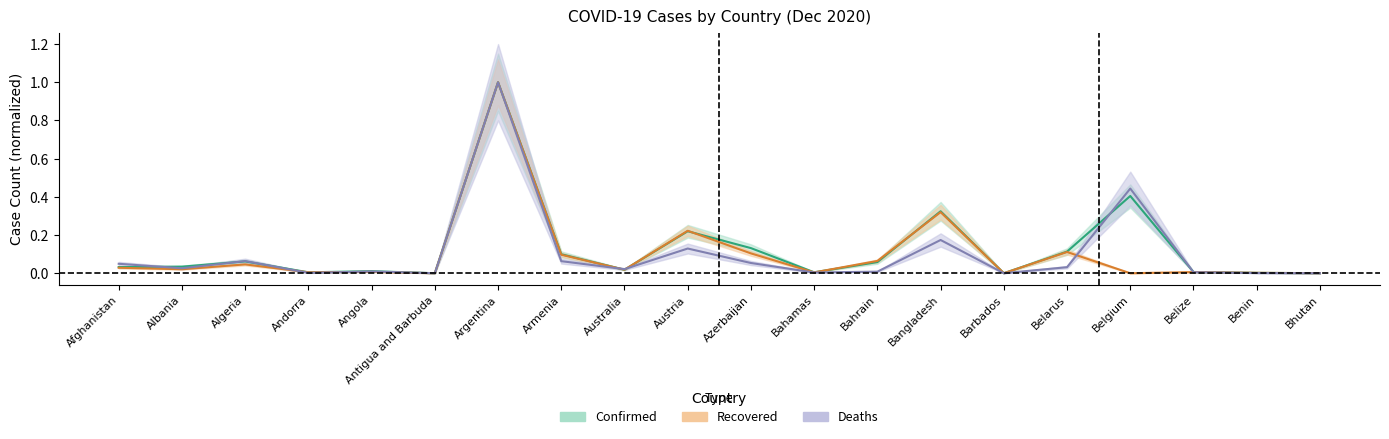

In Confirmed, how many points are lower than both neighbors (excluding endpoints)?

5